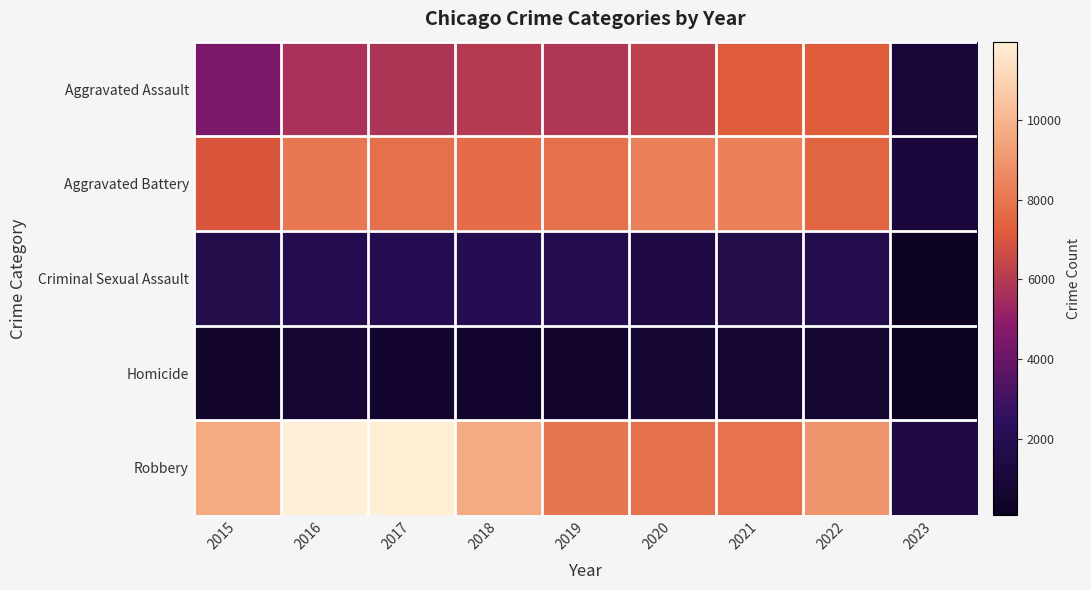

Rank the series at 2021 from highest to lowest value.

Aggravated Battery, Robbery, Aggravated Assault, Criminal Sexual Assault, Homicide